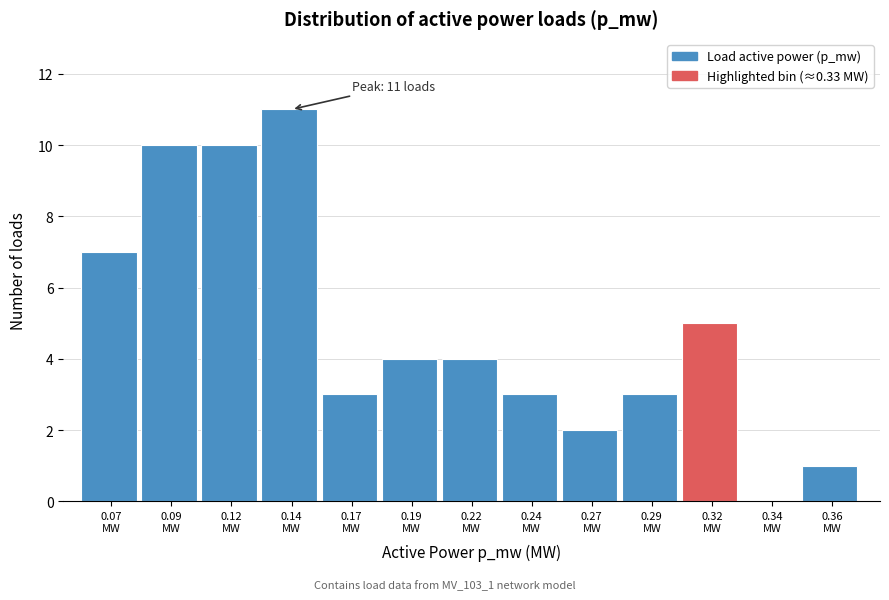

What is the sum of all values?

63